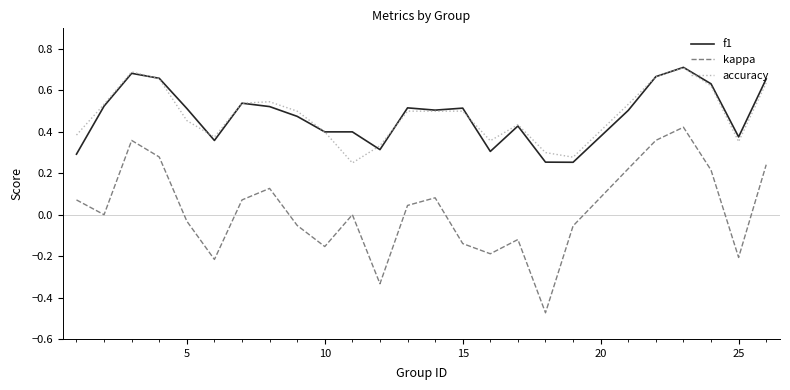

Which series has the widest spread of values?

kappa